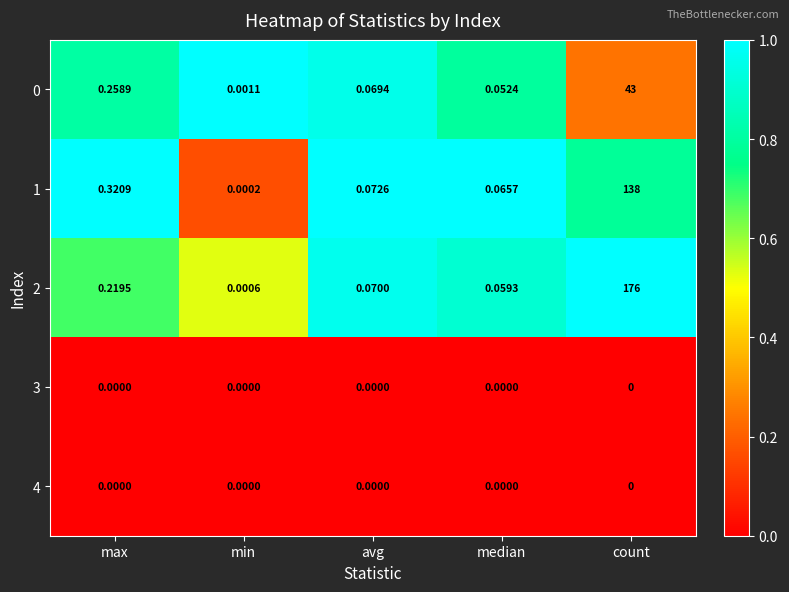

Which category has the highest value in the 1 series?

count